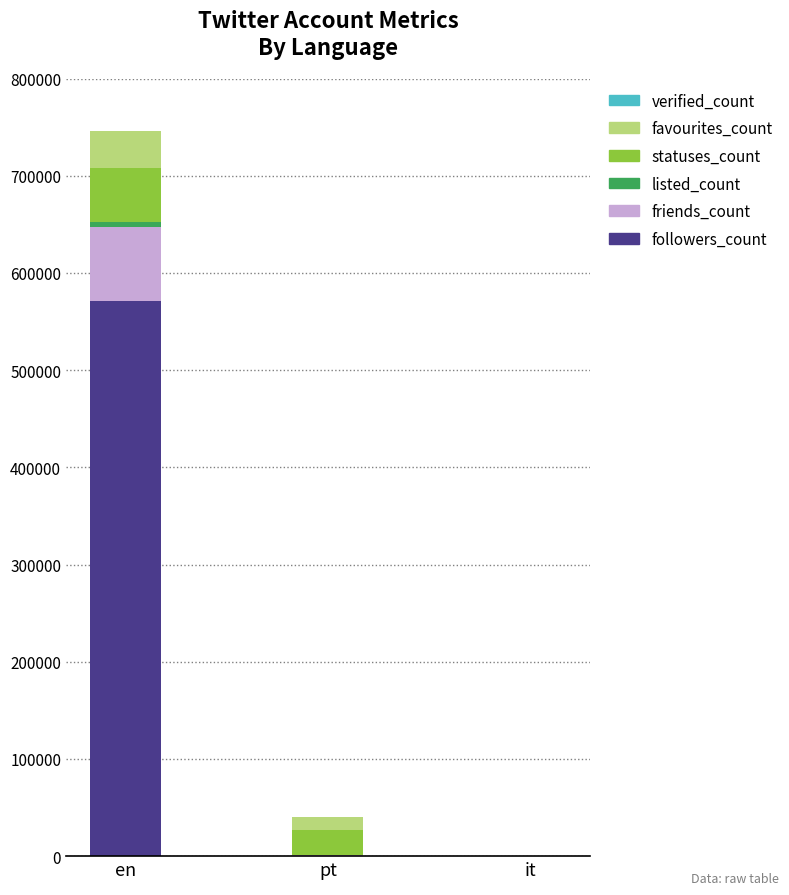

What is the highest value of the followers_count series?

571310